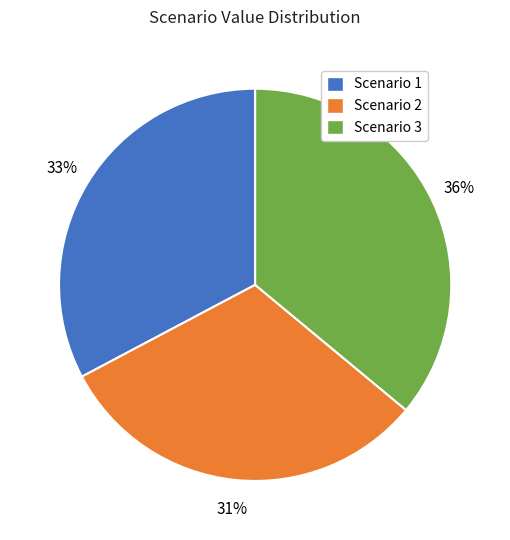

What is the ratio of the value at Scenario 1 to the value at Scenario 3?

0.9